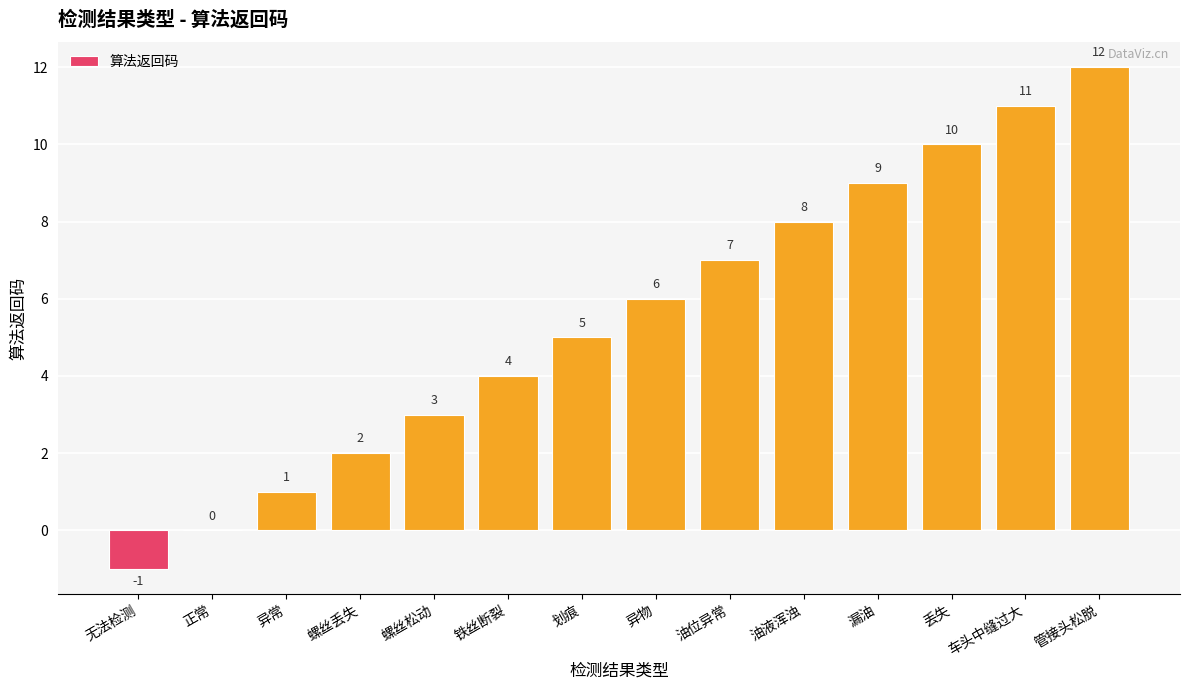

What is the sum of the values at 异物 and 管接头松脱?

18